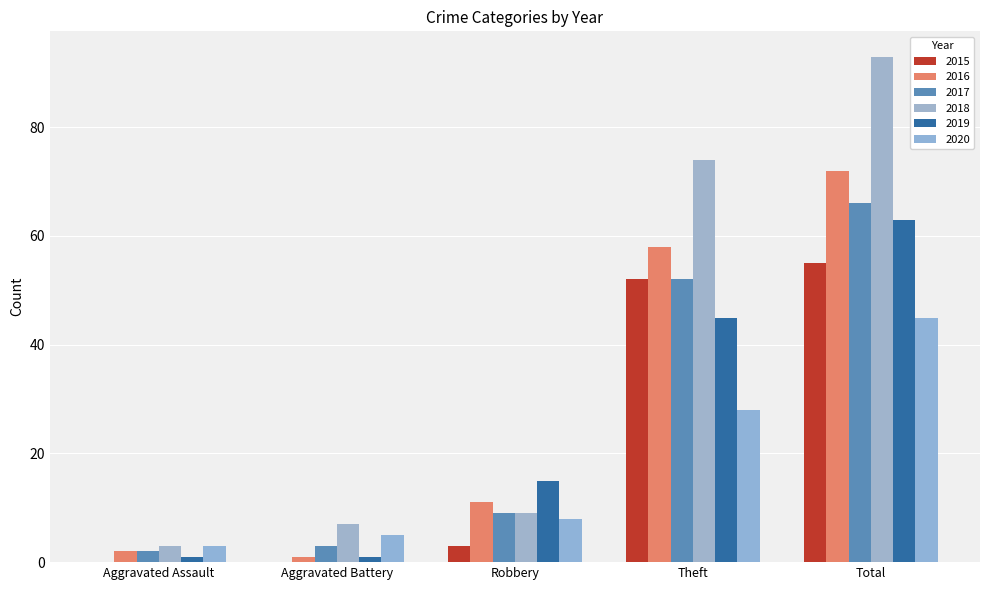

Reading right to left, transcribe all the data shown in this chart.

2015: 55	52	3	0	0
2016: 72	58	11	1	2
2017: 66	52	9	3	2
2018: 93	74	9	7	3
2019: 63	45	15	1	1
2020: 45	28	8	5	3